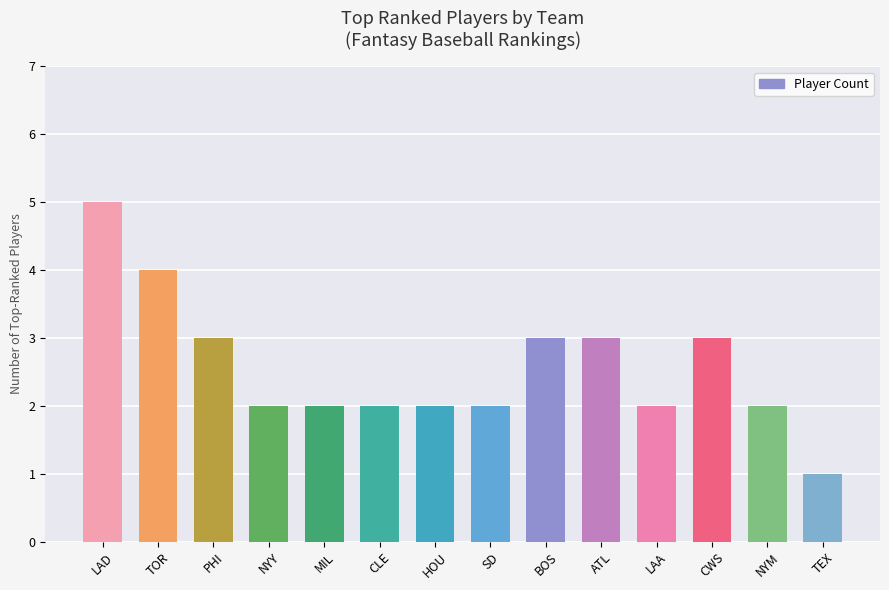

What is the approximate value at TEX?

1